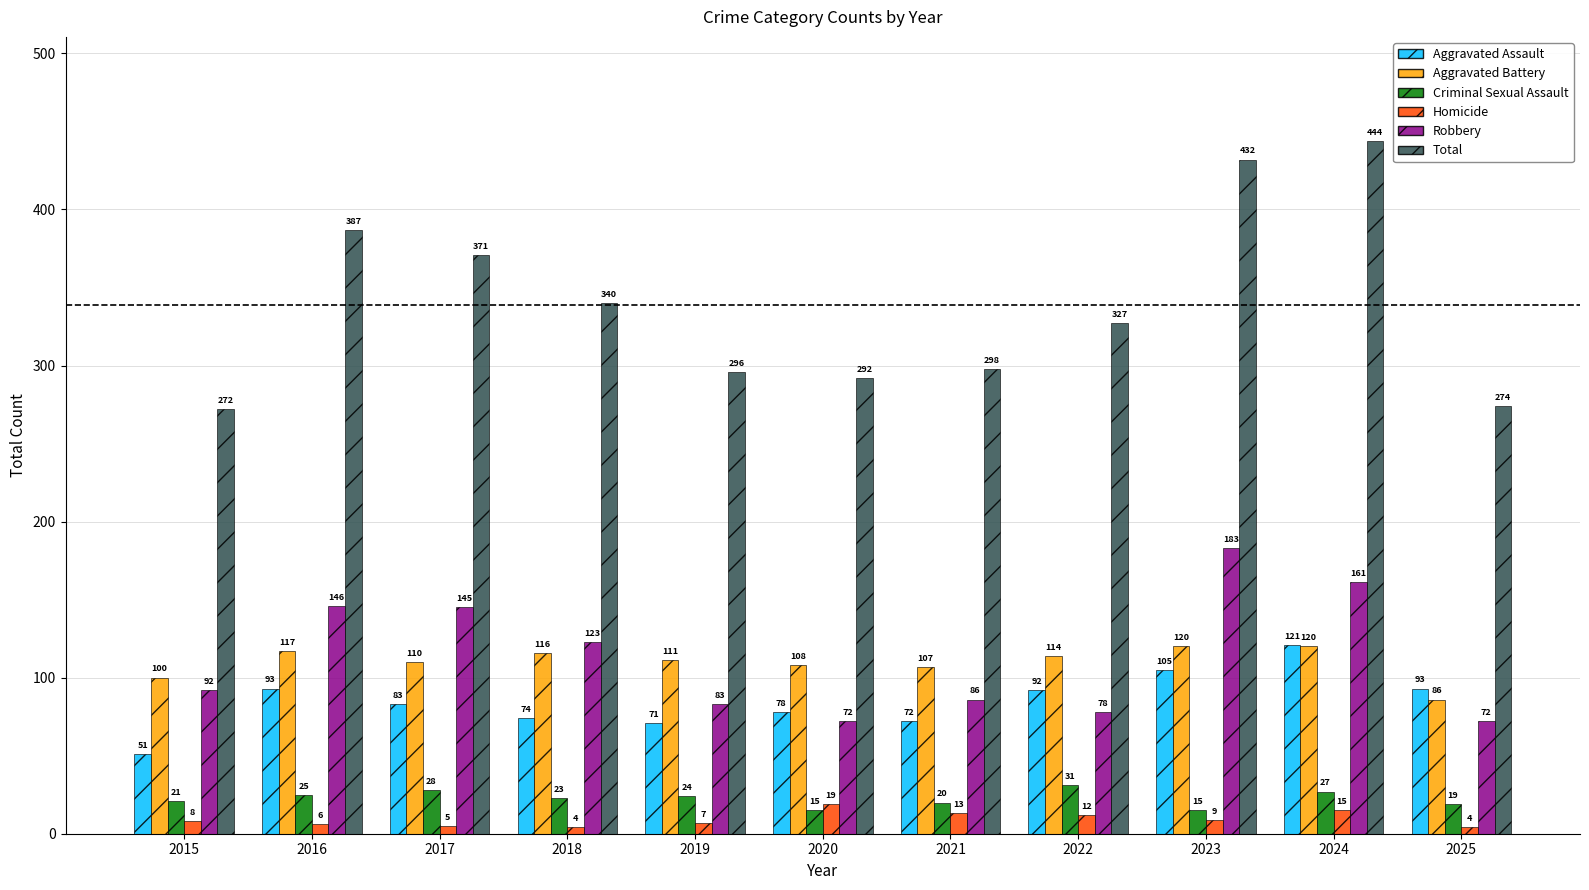

At how many categories does at least one series exceed 102?

11